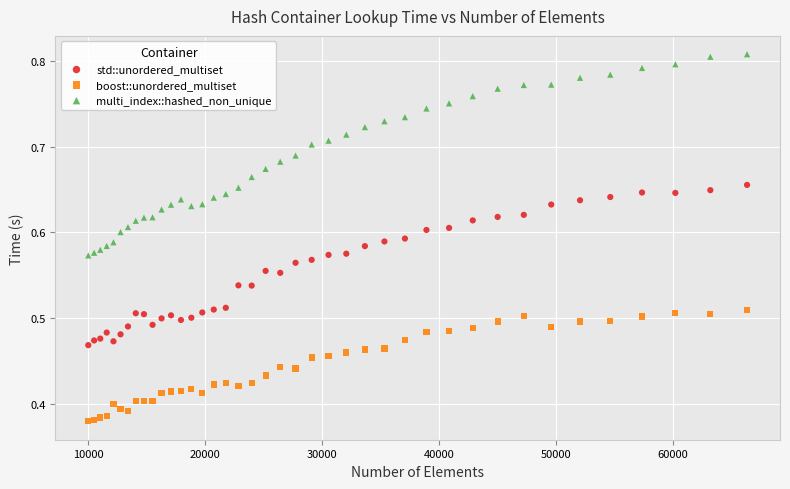

What are all the series names shown in the legend?

std::unordered_multiset, boost::unordered_multiset, multi_index::hashed_non_unique